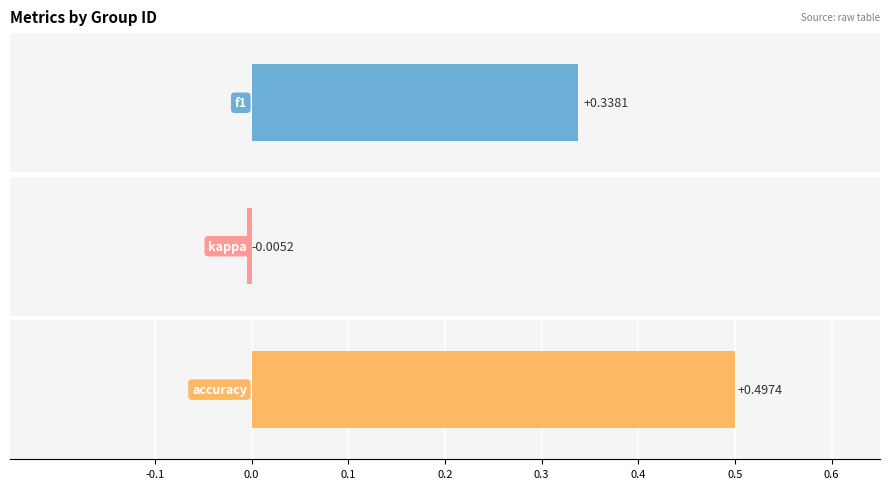

What is the total value across all series at 12?

0.8